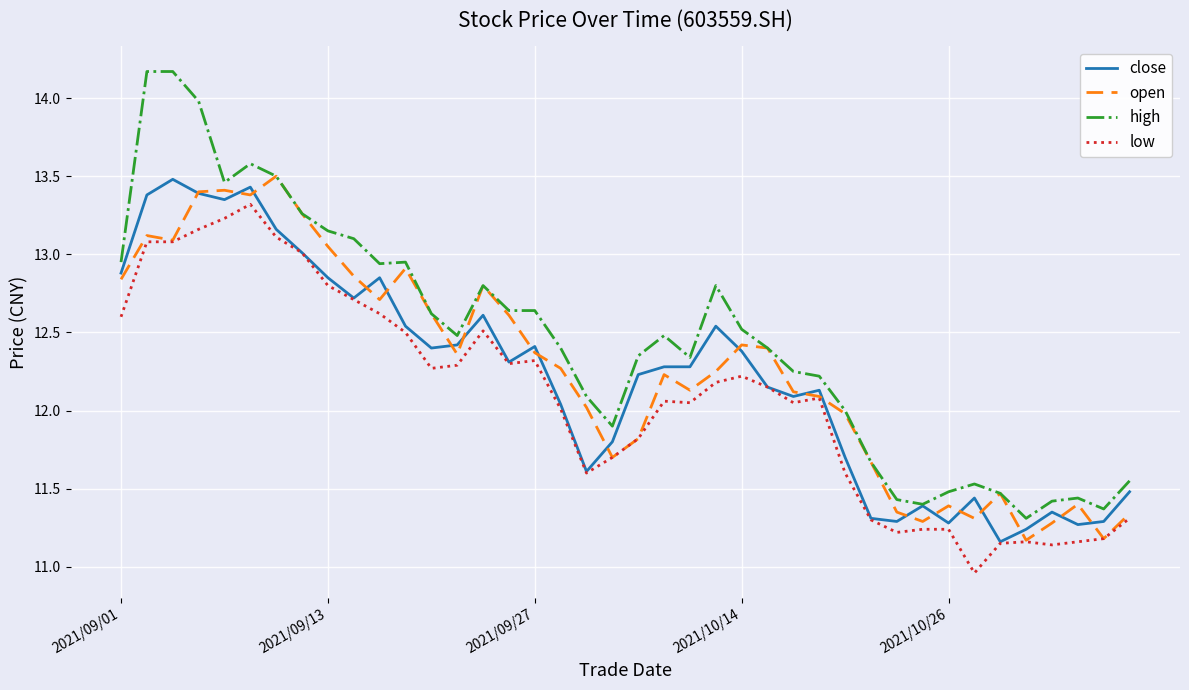

What is the maximum value shown in the chart?

14.2